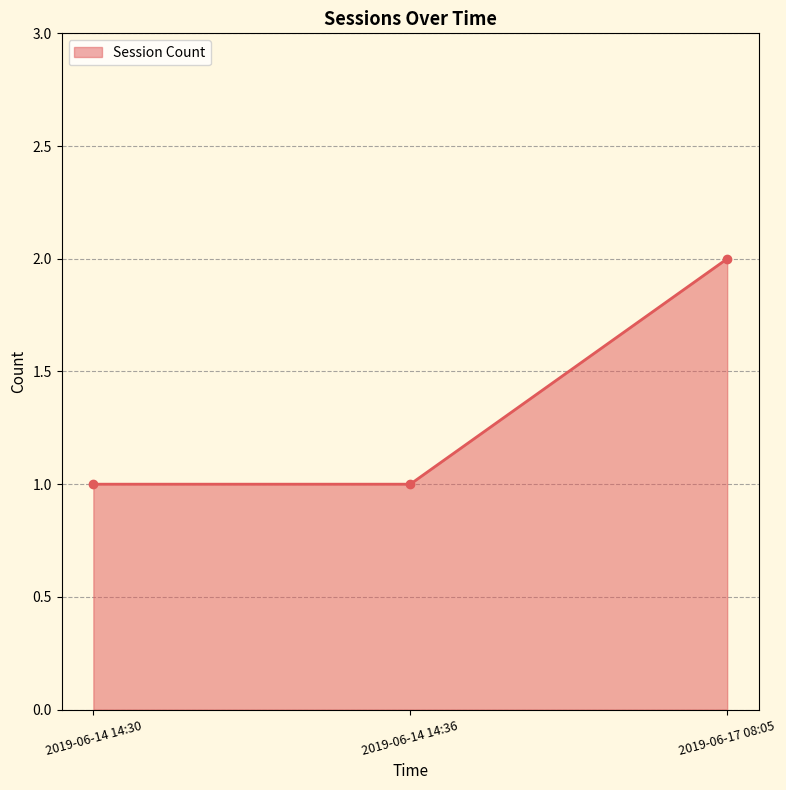

Is it true that the value at 2019-06-14 14:30 is 2?

False